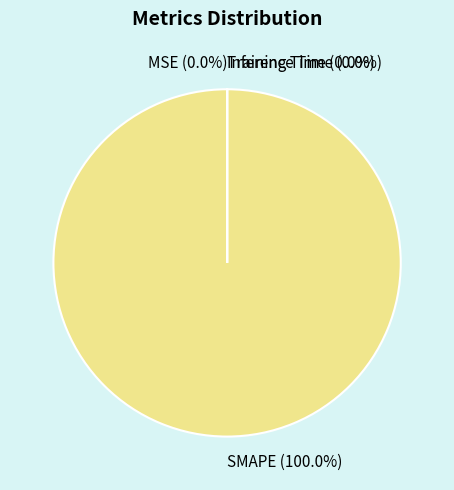

How many slices are in this pie chart?

4